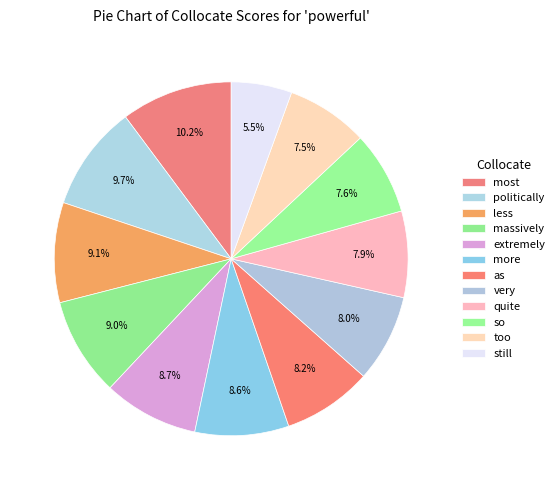

To the nearest percent, what portion does so represent?

8%